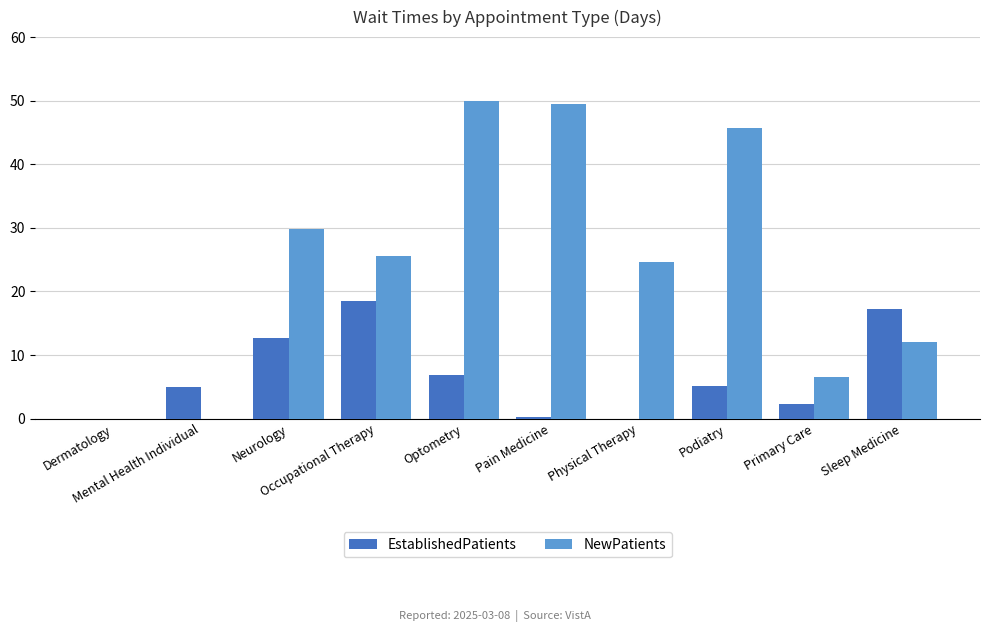

What is the maximum value shown in the chart?

49.9